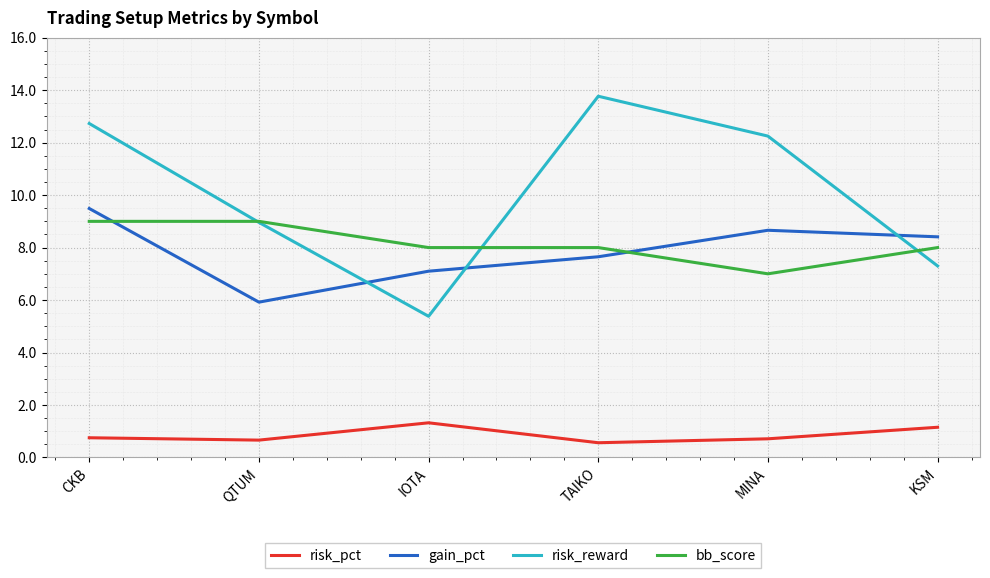

Read the bb_score value at IOTA.

8.0